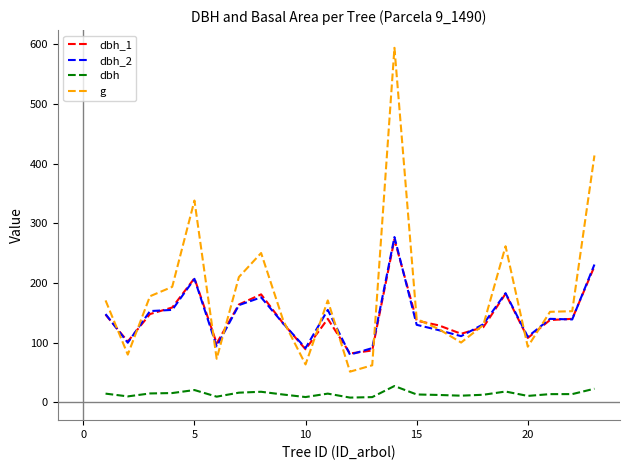

What is the difference between the second highest and minimum values in the g series?

362.1